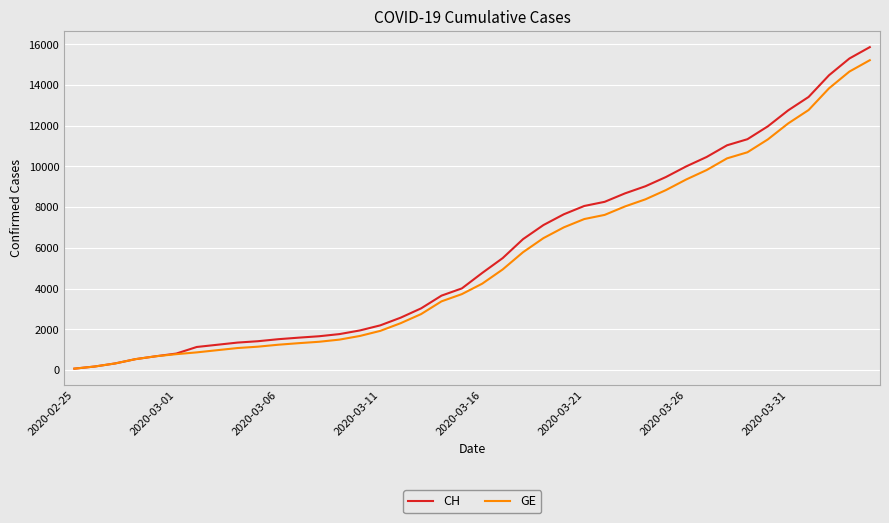

What is the maximum value for GE?

15219